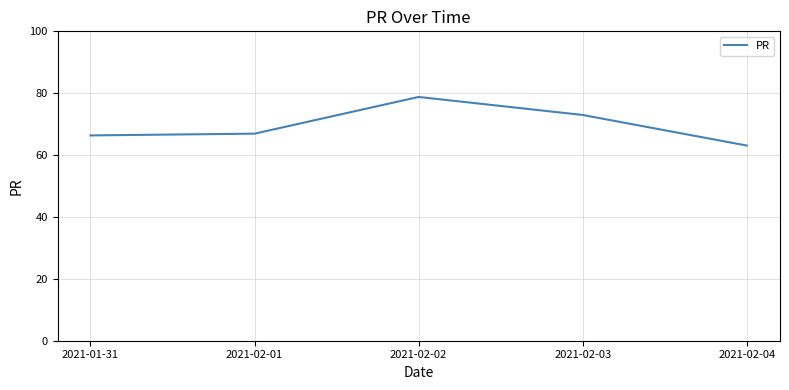

The value at 2021-02-03 is 73.0. True or false?

True